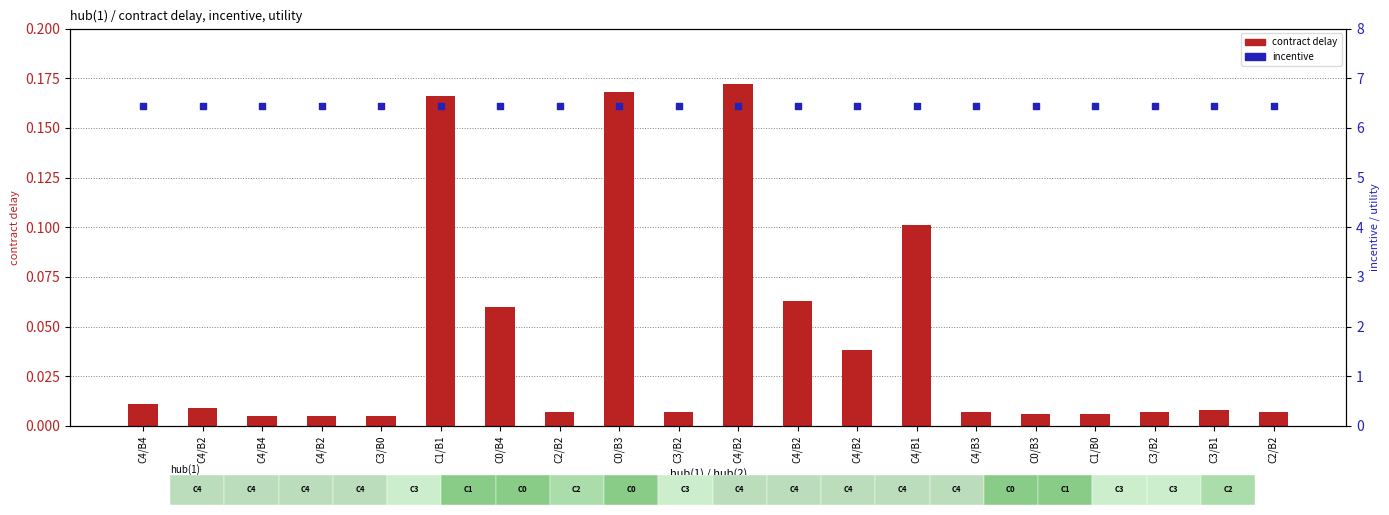

Which series contains the highest Y value?

incentive